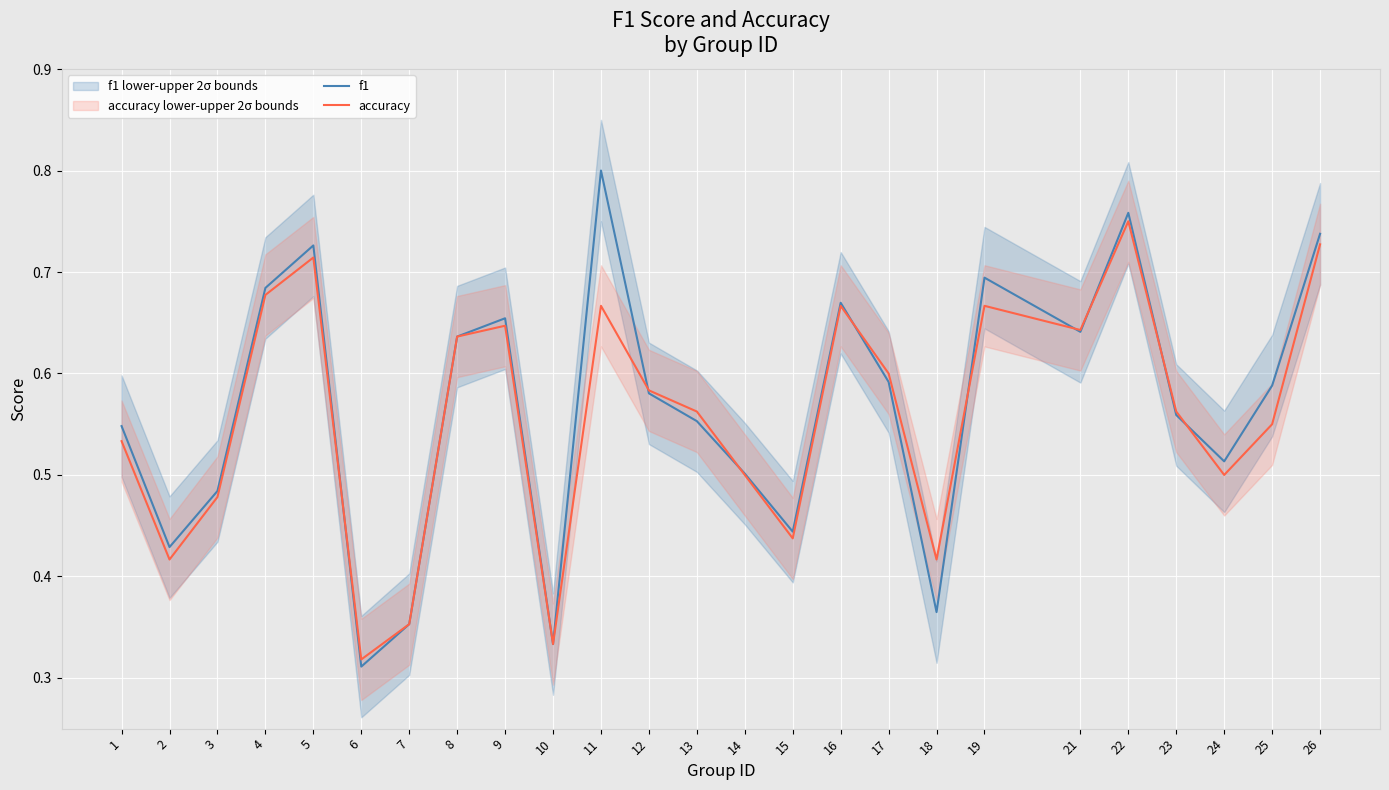

In f1, how many points are lower than both neighbors (excluding endpoints)?

7